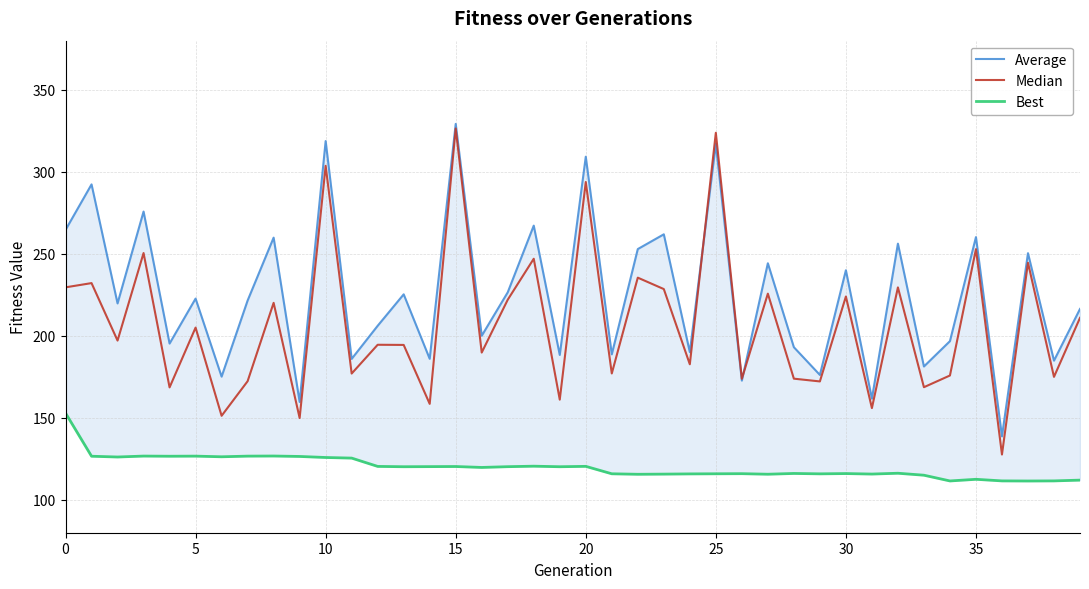

At how many categories does at least one series exceed 147?

39